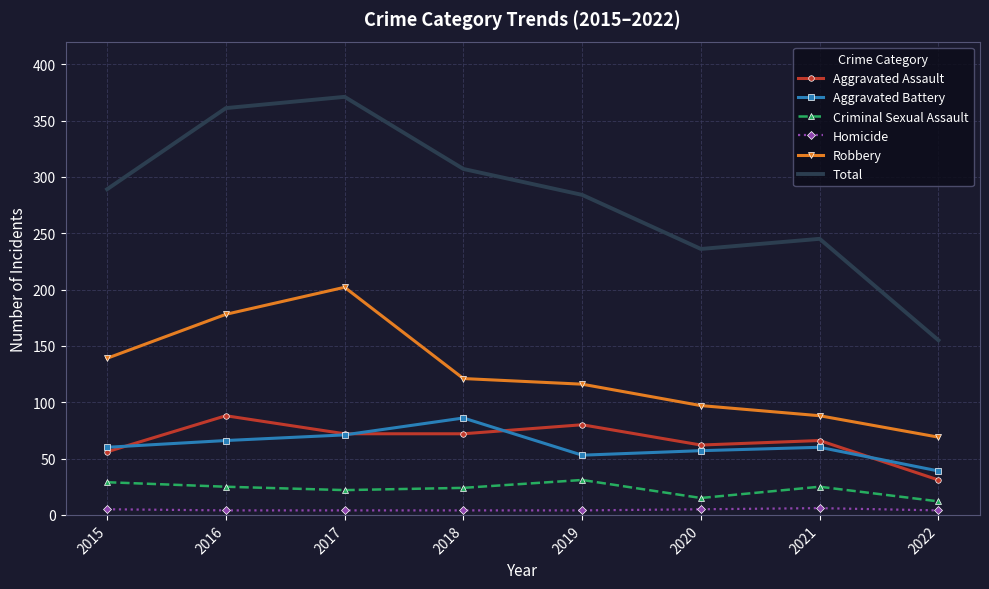

What is the lowest value of the Total series?

155